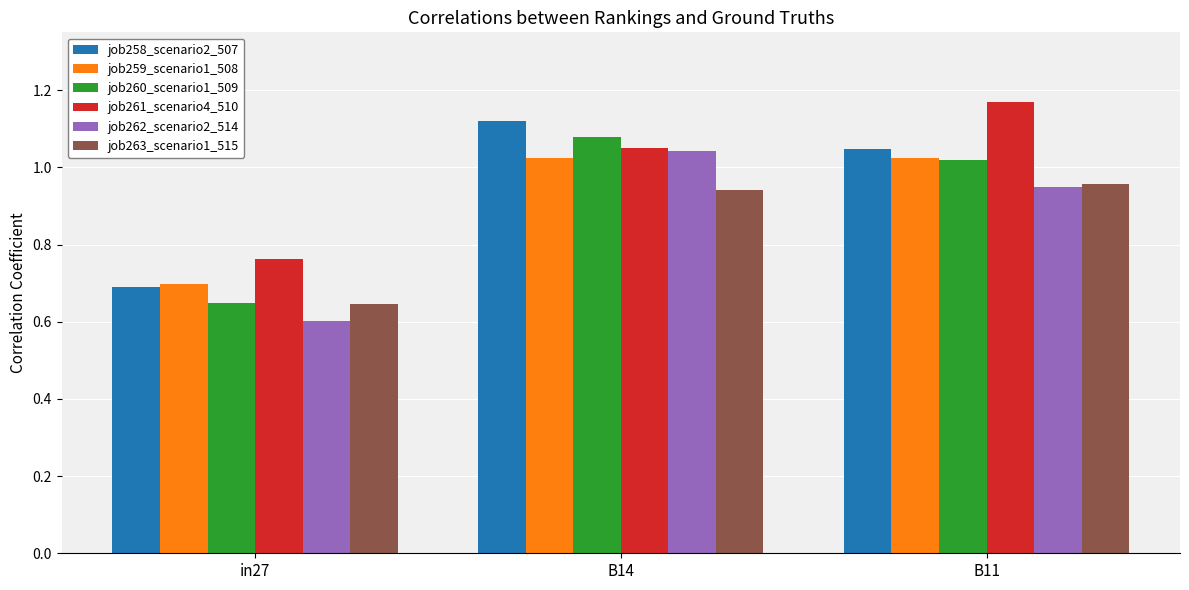

Rank the series by their maximum value, from lowest to highest.

job263_scenario1_515, job259_scenario1_508, job262_scenario2_514, job260_scenario1_509, job258_scenario2_507, job261_scenario4_510